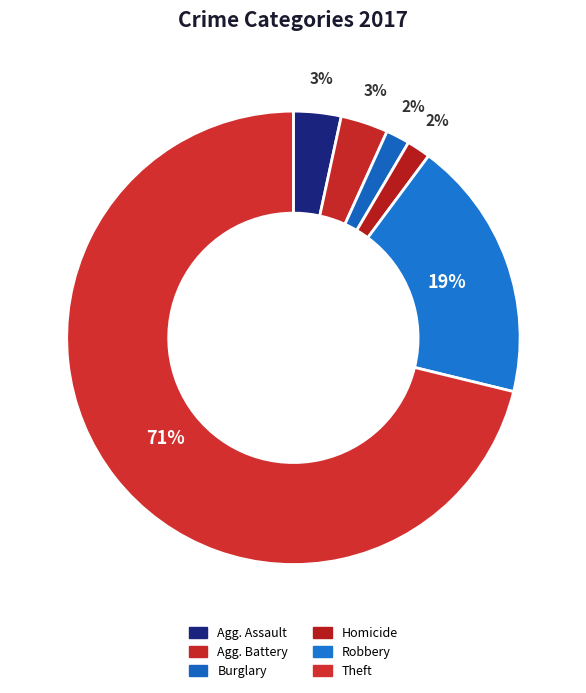

What is the largest slice in the pie chart?

Theft